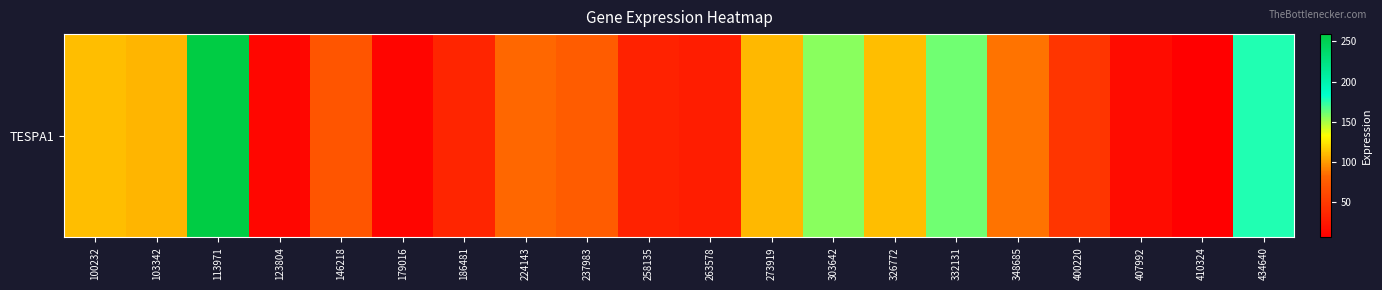

How many values are below 83?

10